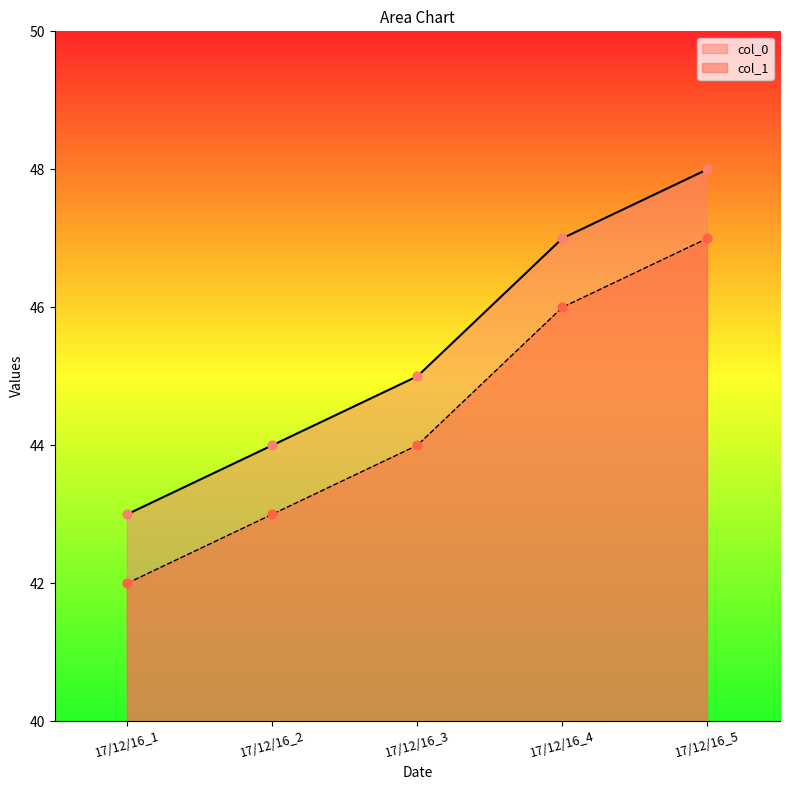

What is the total value across all series at 17/12/16_2?

87